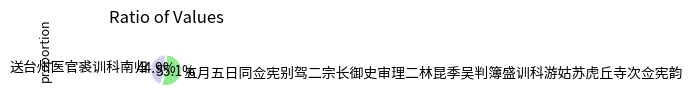

Which has a higher value, 送台州医官裘训科南归 or 五月五日同佥宪别驾二宗长御史审理二林昆季吴判簿盛训科游姑苏虎丘寺次佥宪韵?

五月五日同佥宪别驾二宗长御史审理二林昆季吴判簿盛训科游姑苏虎丘寺次佥宪韵